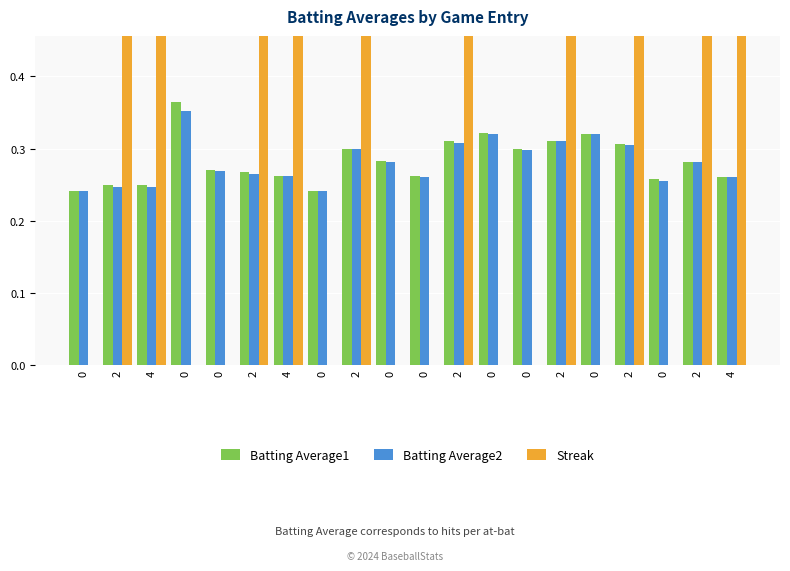

How many values in the Streak series exceed 2?

3